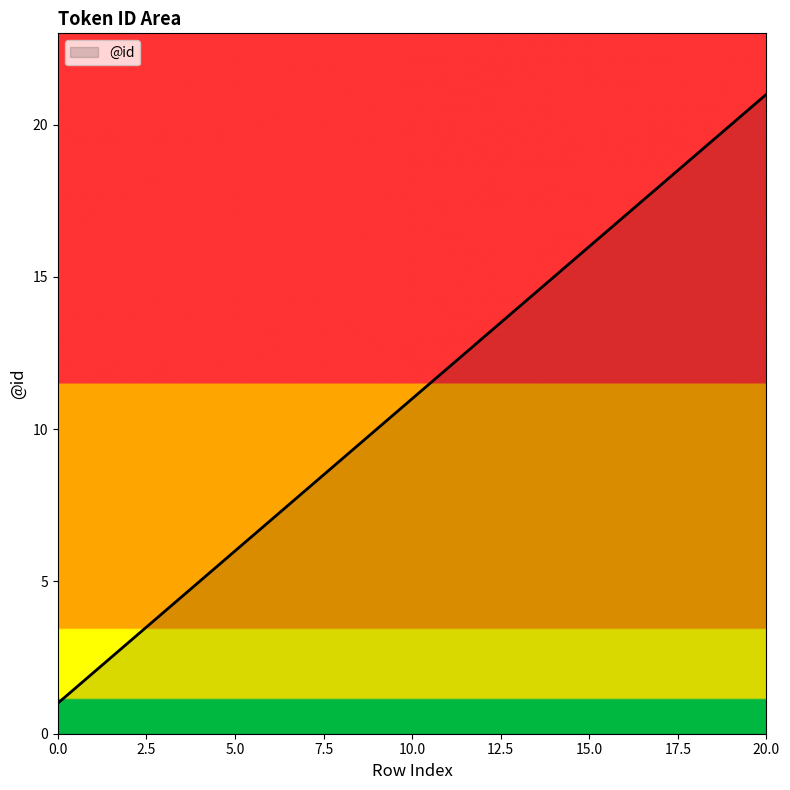

What is the maximum value shown in the chart?

21